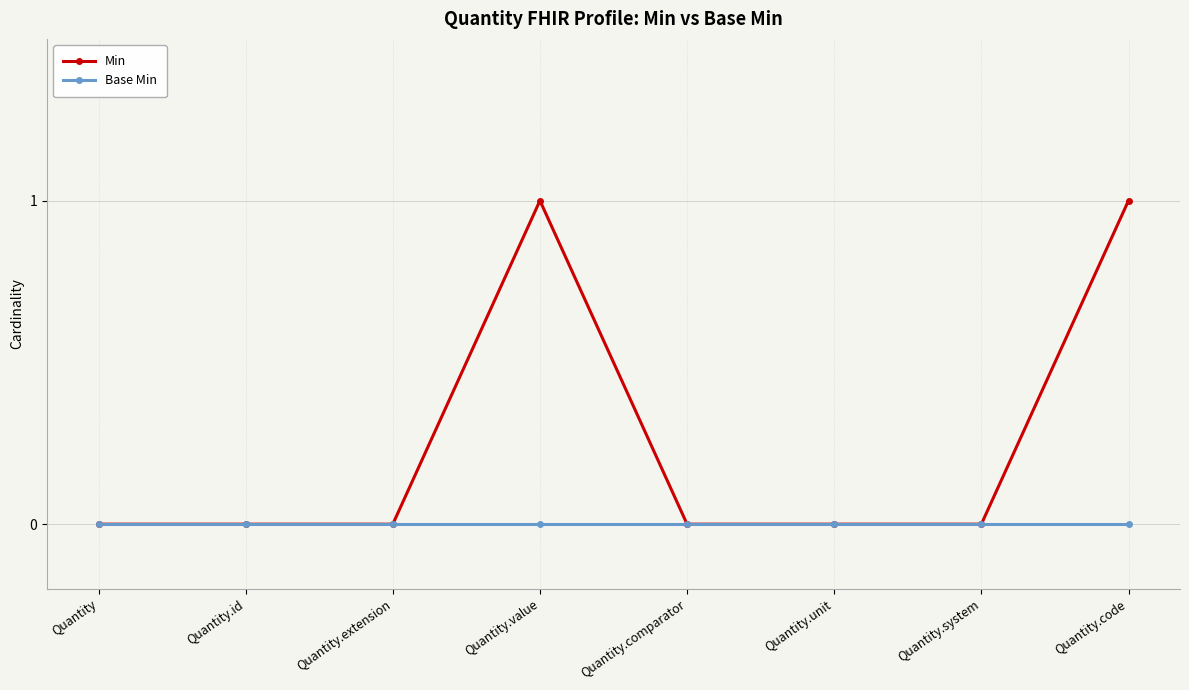

The value of Min at Quantity.code is 1. True or false?

True